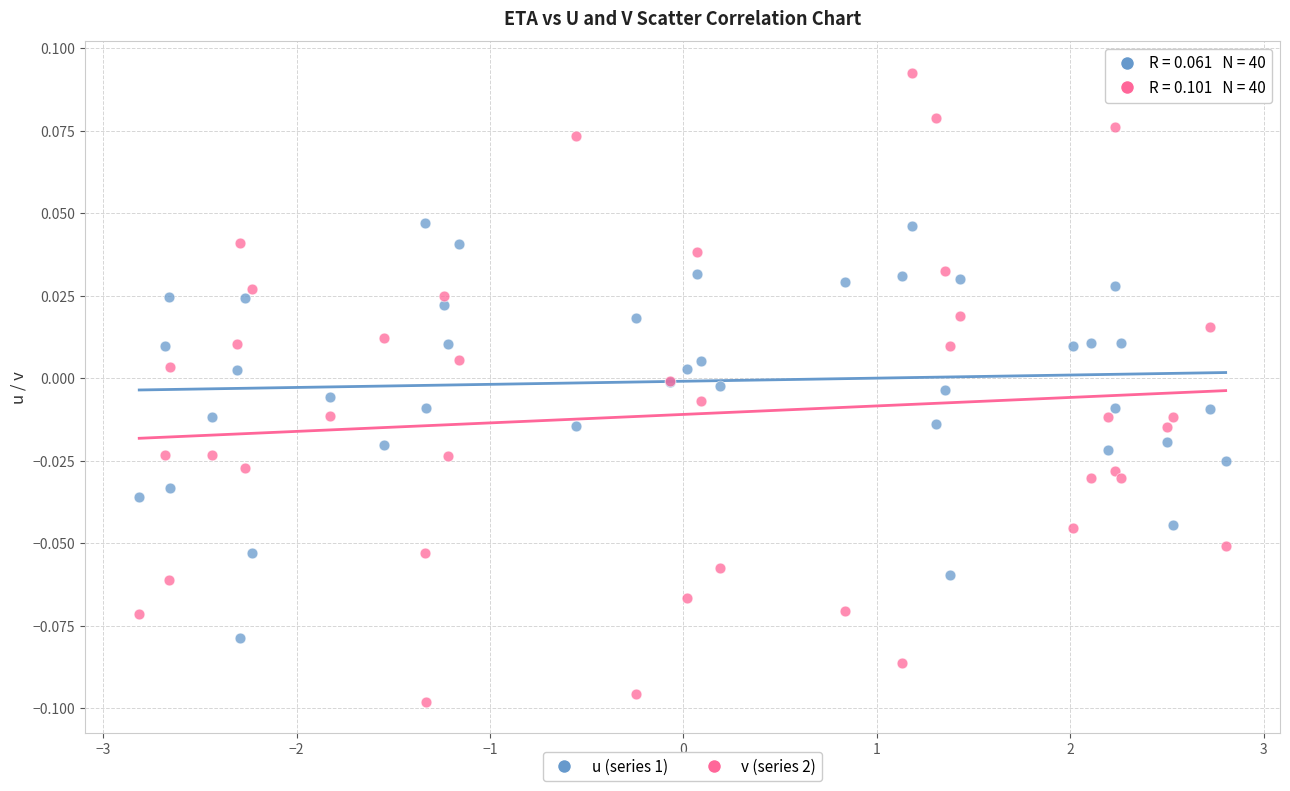

Which series reaches the minimum Y coordinate?

v (series 2)